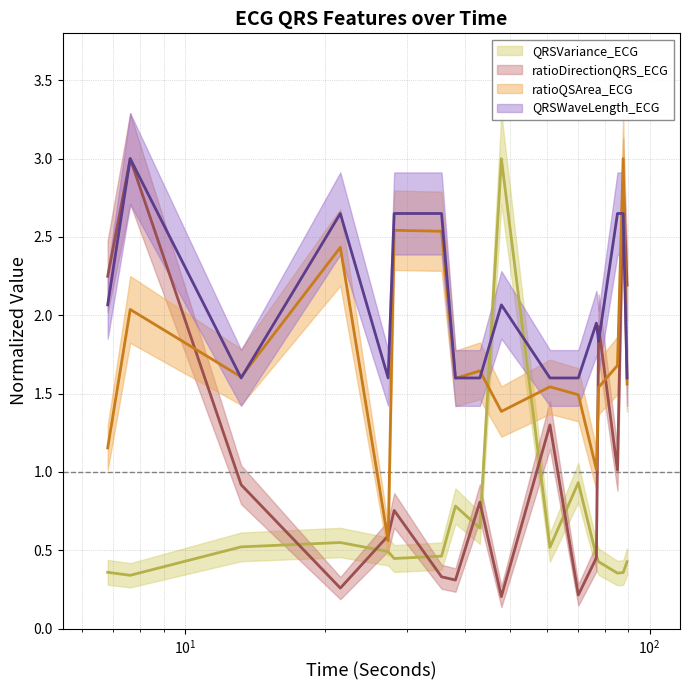

What is the sum of all QRSVariance_ECG values?

11.1